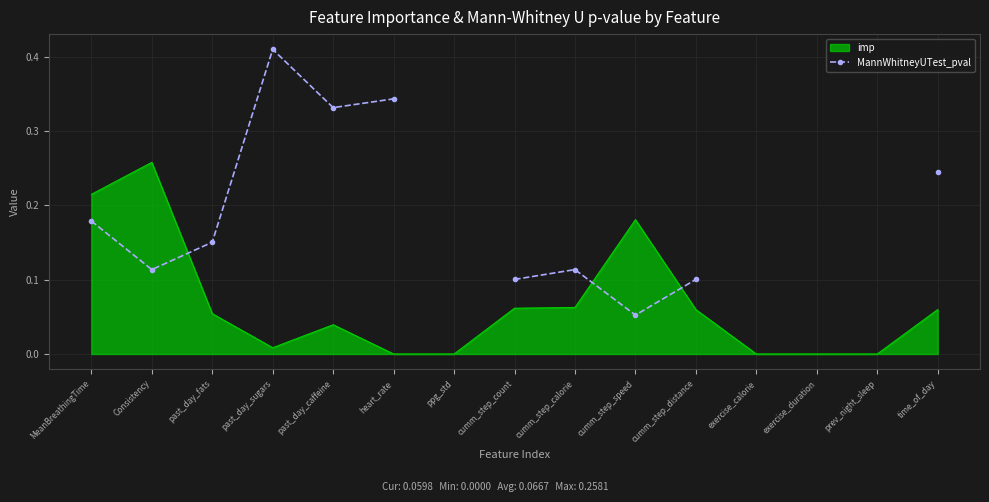

Is it true that the value at ppg_std is nan?

False